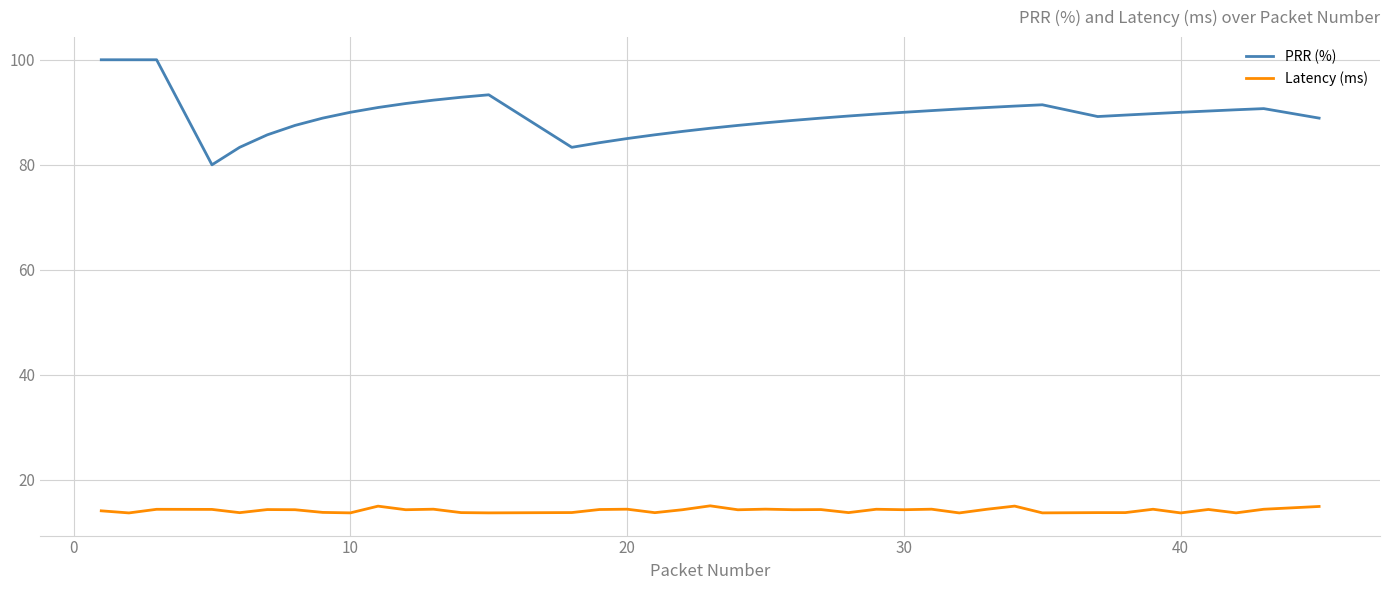

True or false: PRR (%) and Latency (ms) cross at least once.

False